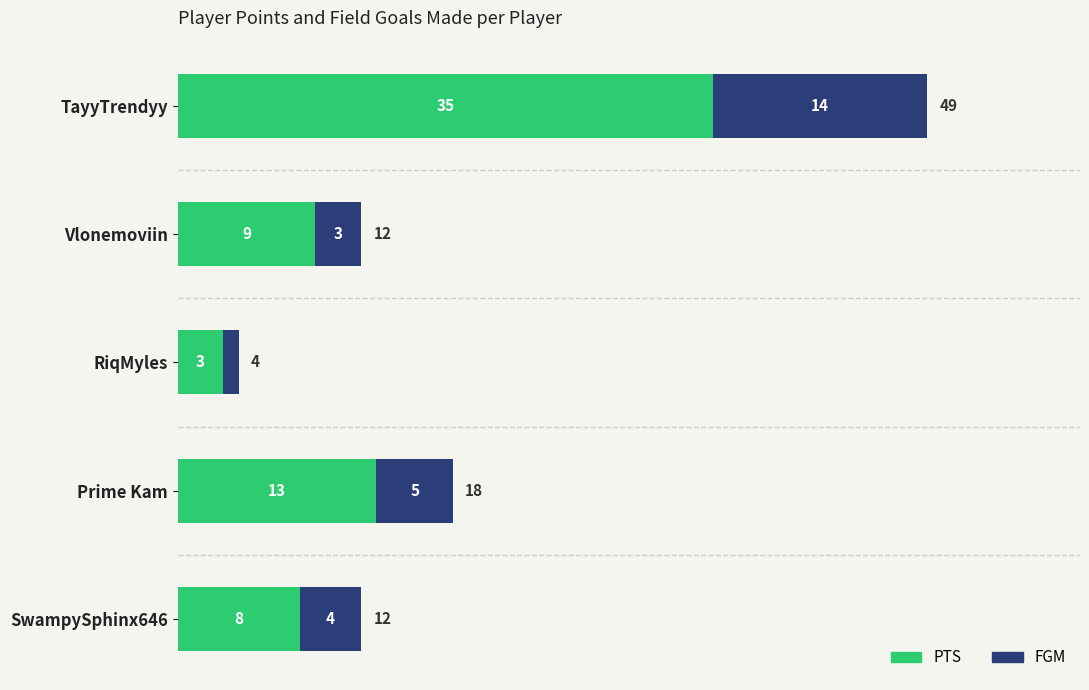

The value of PTS at Prime Kam is 22. True or false?

False